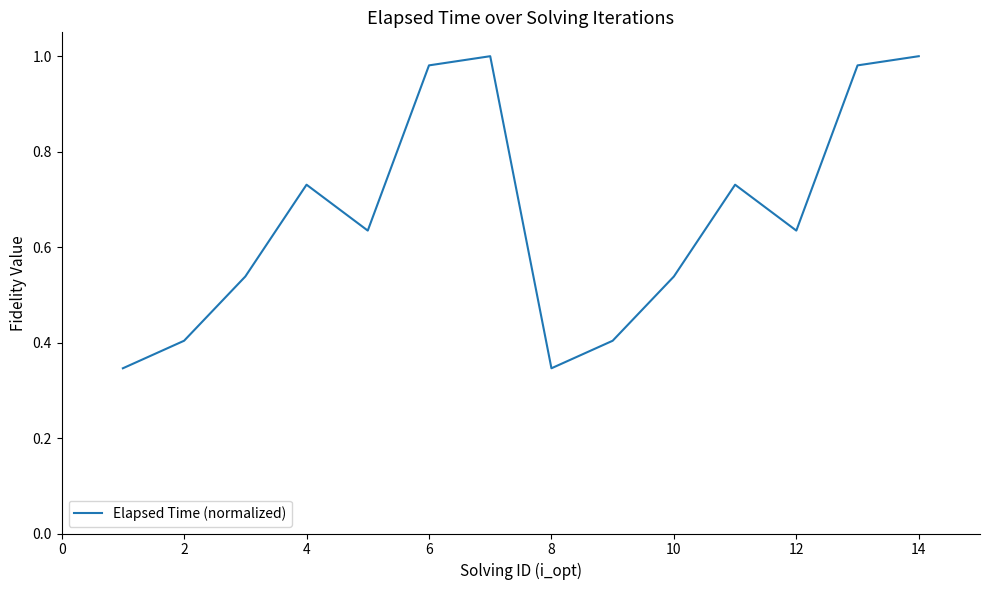

How many lines are shown in the chart?

1